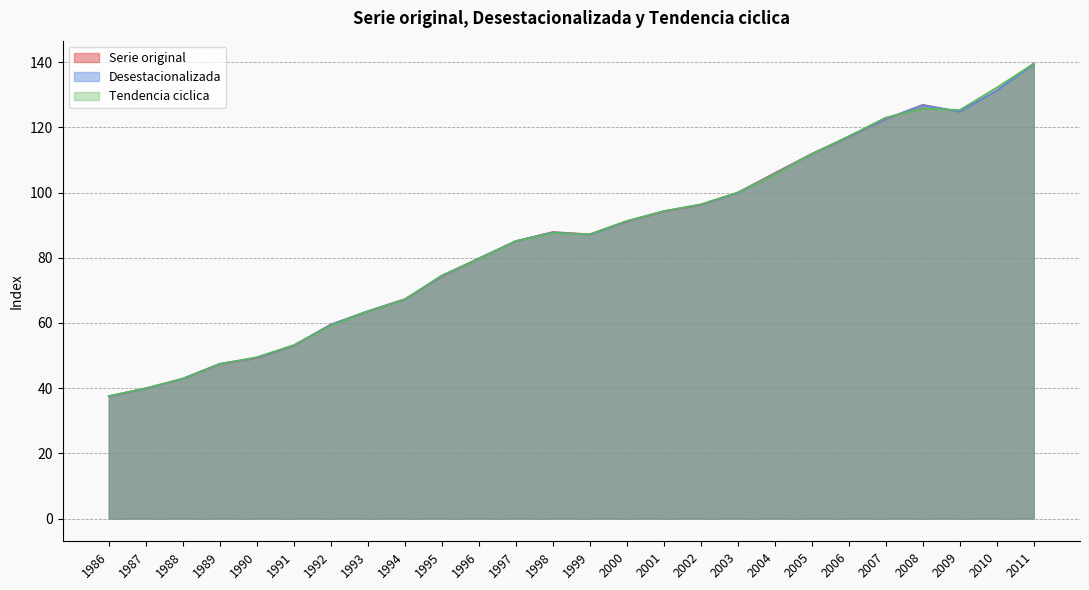

Rank the series by their maximum value, from lowest to highest.

Desestacionalizada, Tendencia ciclica, Serie original